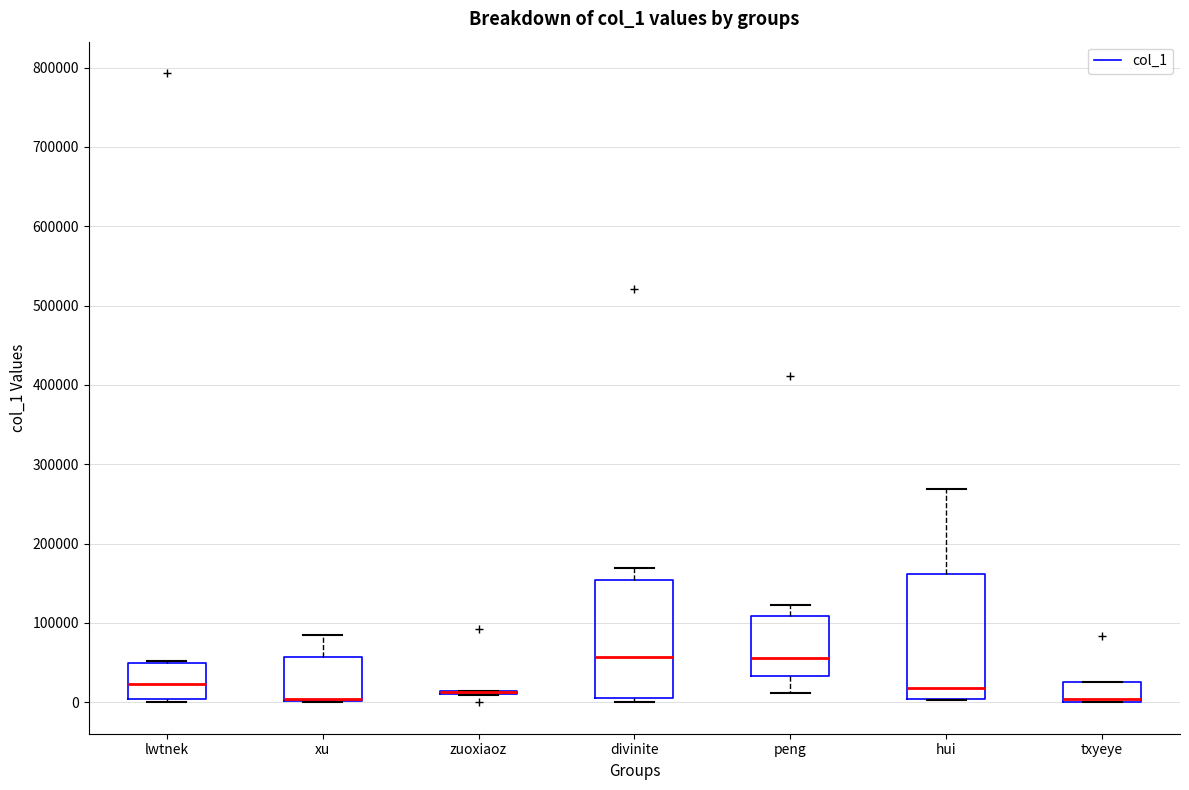

Where is the upper edge of the box for lwtnek on the y-axis? The values are not printed on the chart, so give them approximately, as read against the axis.

50000